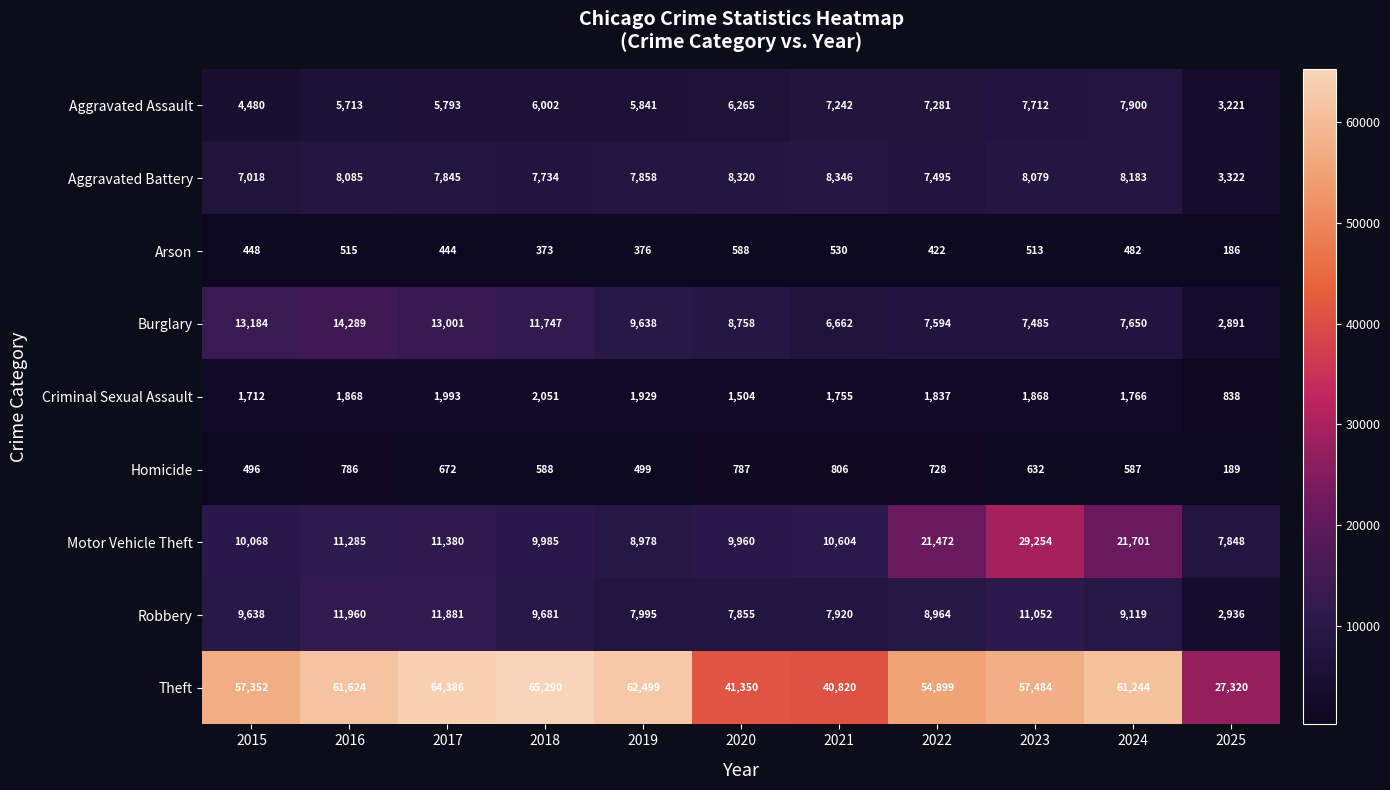

Rank the series at 2023 from highest to lowest value.

Theft, Motor Vehicle Theft, Robbery, Aggravated Battery, Aggravated Assault, Burglary, Criminal Sexual Assault, Homicide, Arson